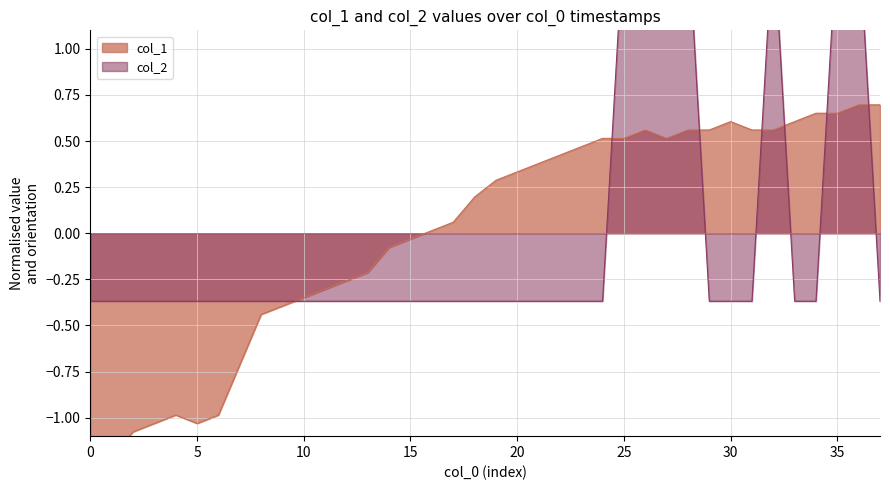

What is the label of the 36th point from the left?

35